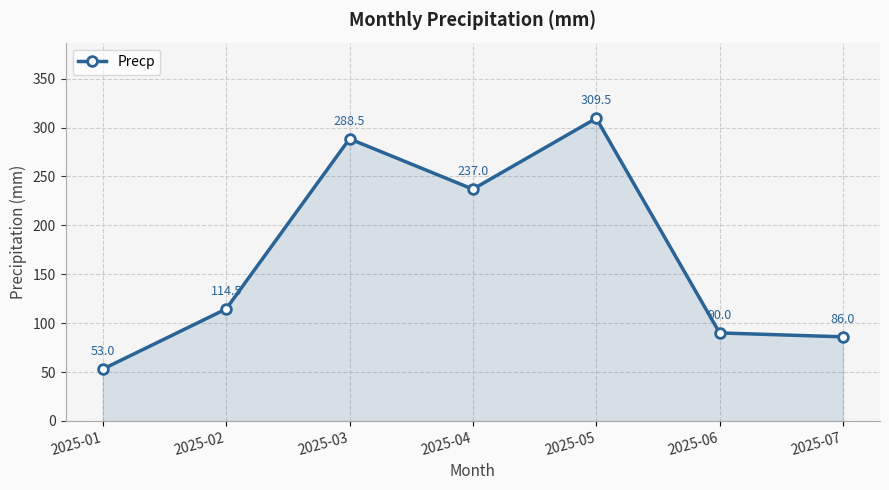

How many categories are shown in the chart?

7